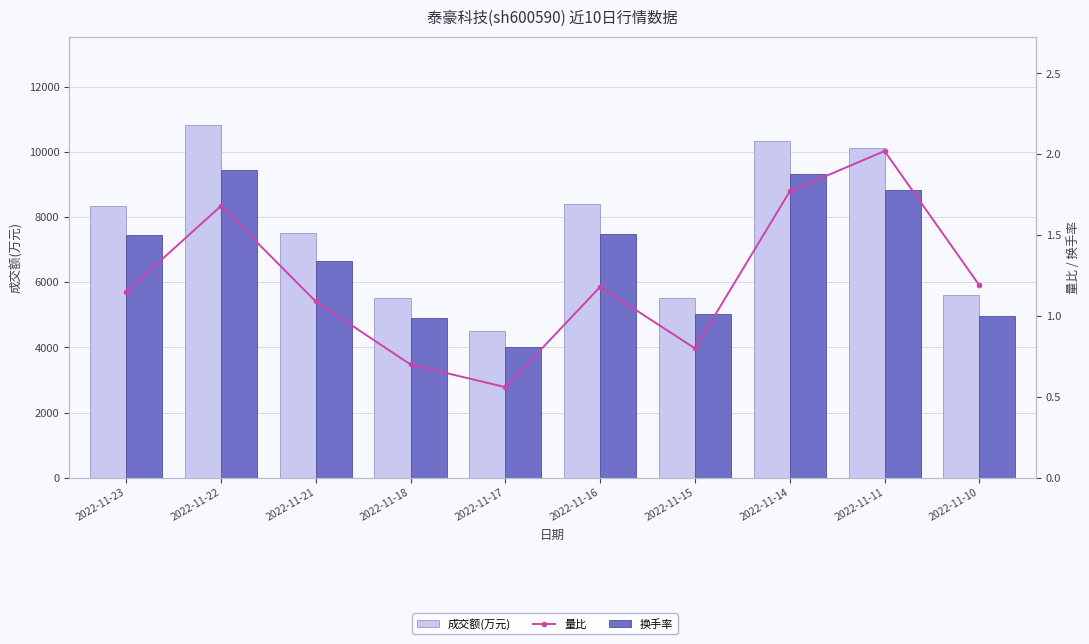

What is the maximum value for 量比?

2.0